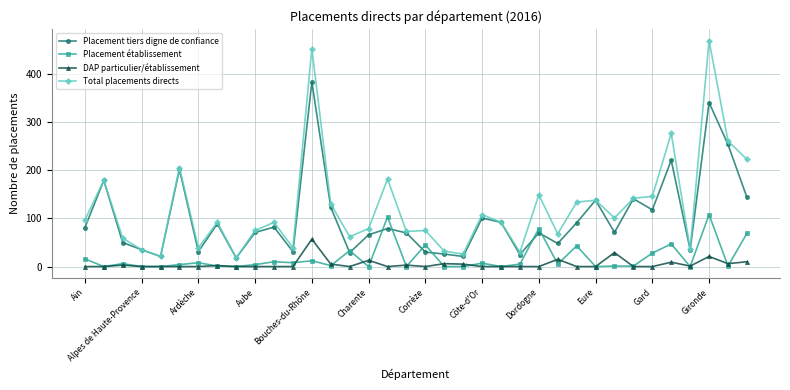

What is the minimum value for Total placements directs?

18